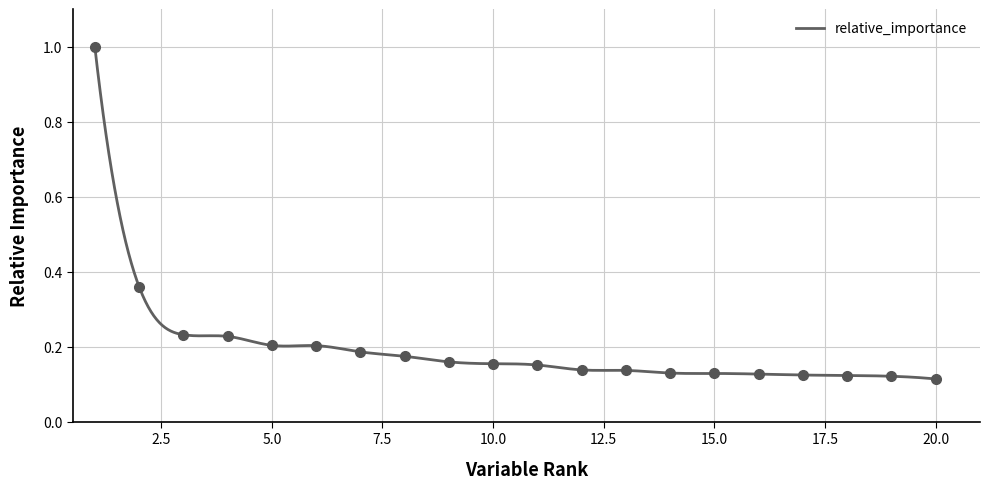

The value at Week.15 is 0.1. True or false?

True